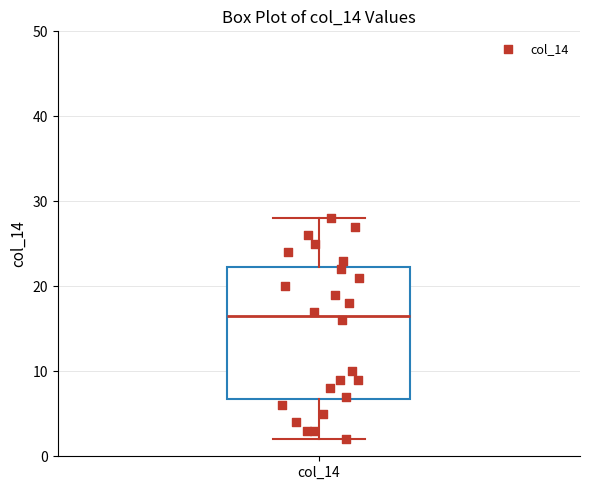

Transcribe this box plot: give where the median line is, the range the box spans, and where the two whiskers end, as read against the y-axis. The values are not printed on the chart, so give them approximately, as read against the axis.

median 17, box 7 to 22, whiskers 2 to 28